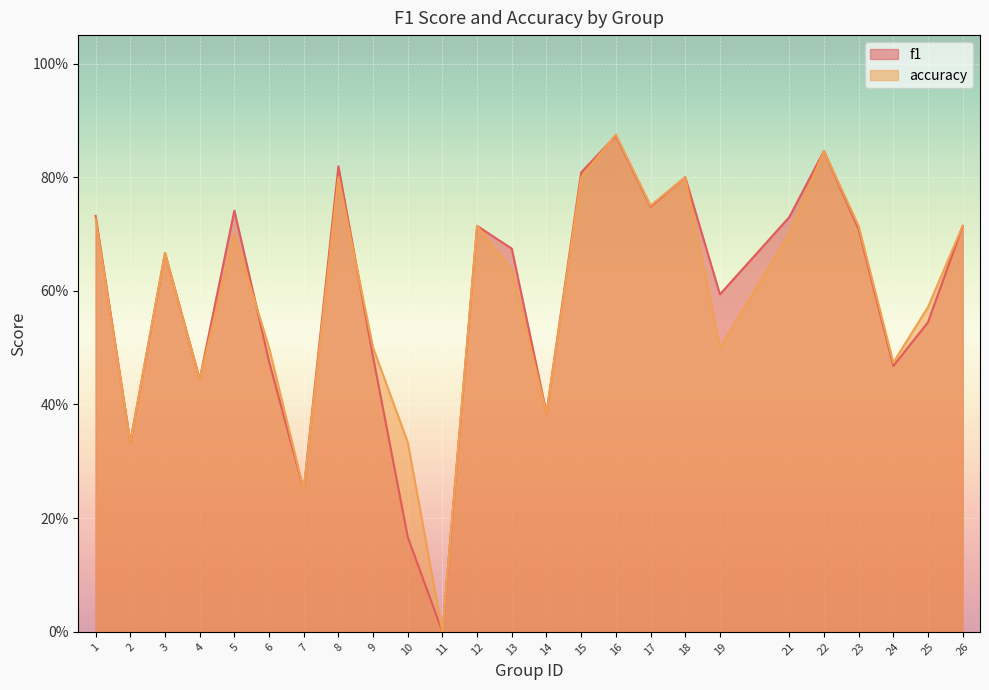

How many lines are shown in the chart?

2